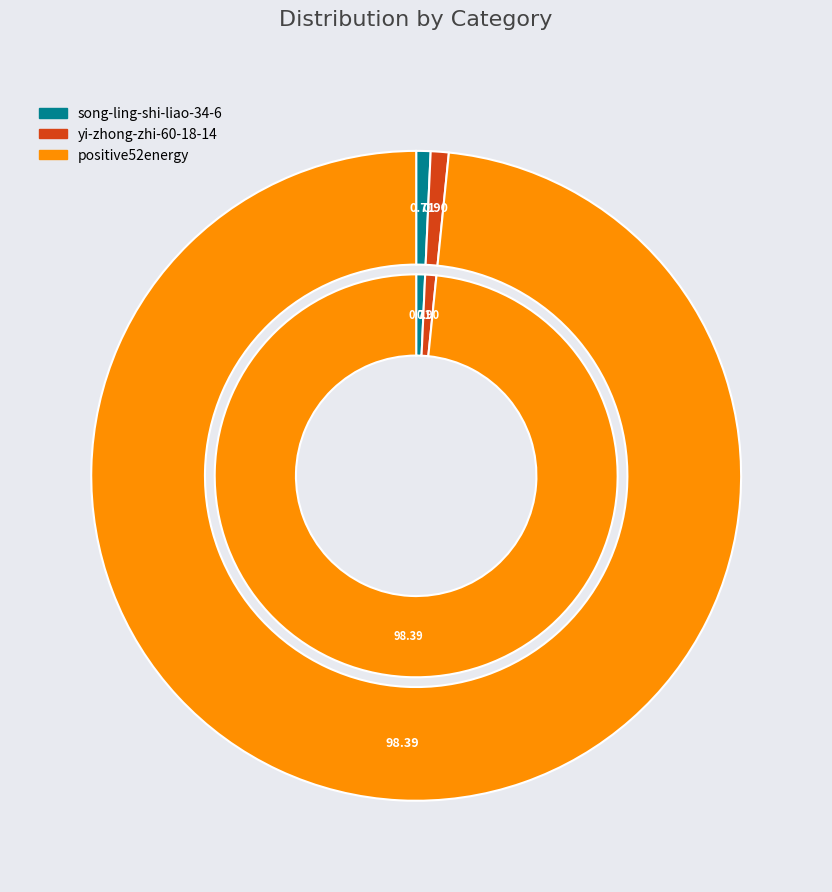

Combined, what portion of the pie is yi-zhong-zhi-60-18-14 and song-ling-shi-liao-34-6?

1.6%